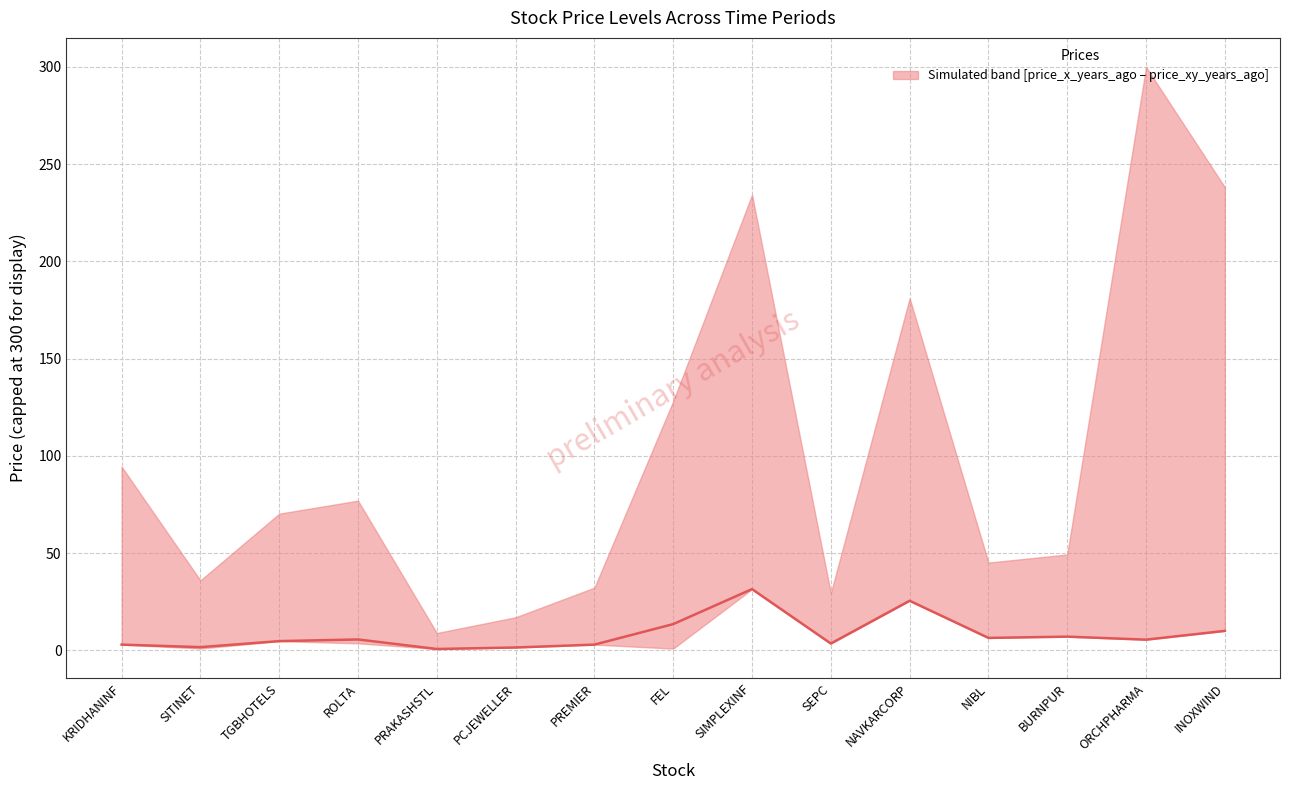

Which category has the highest value across all series?

SIMPLEXINF